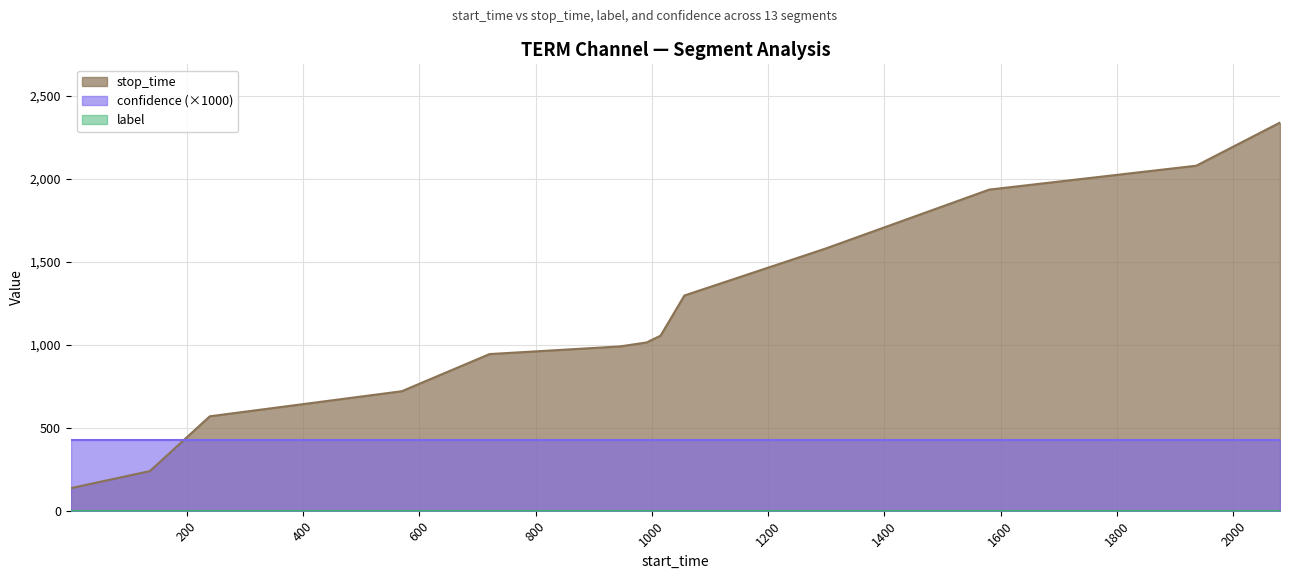

True or false: label and confidence intersect in this chart.

False